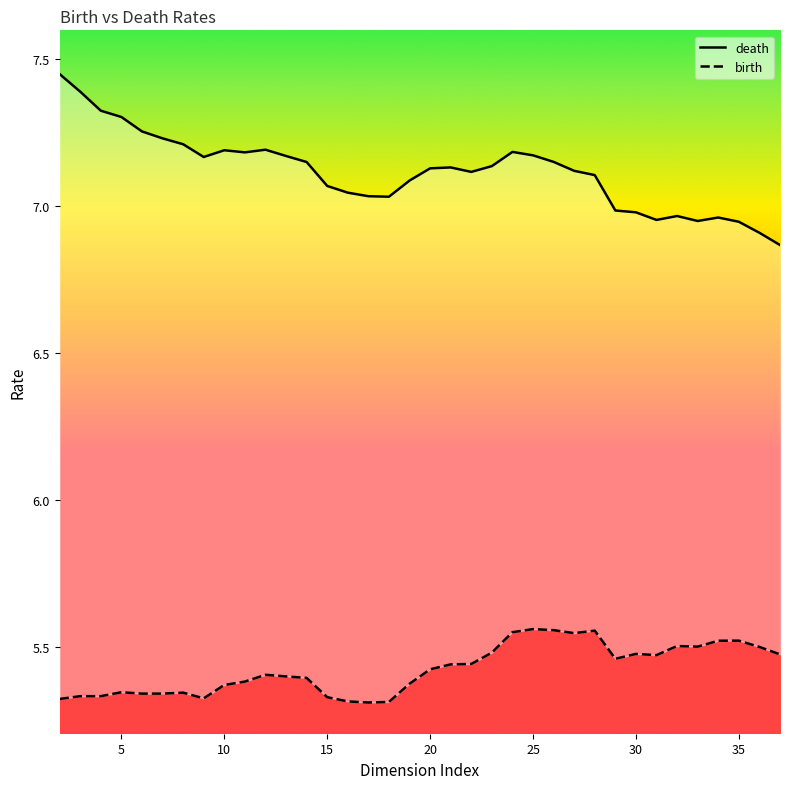

What is the total value across all series at 31?

12.5